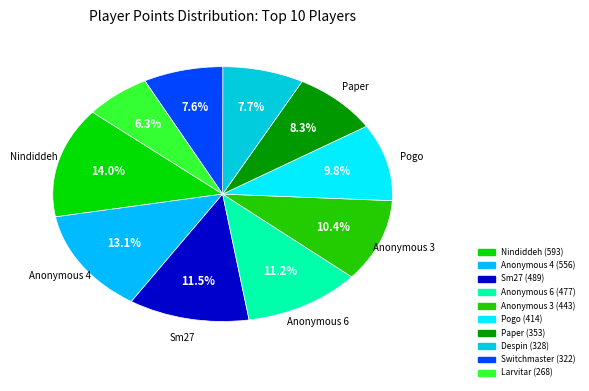

How many segments does this pie chart have?

10